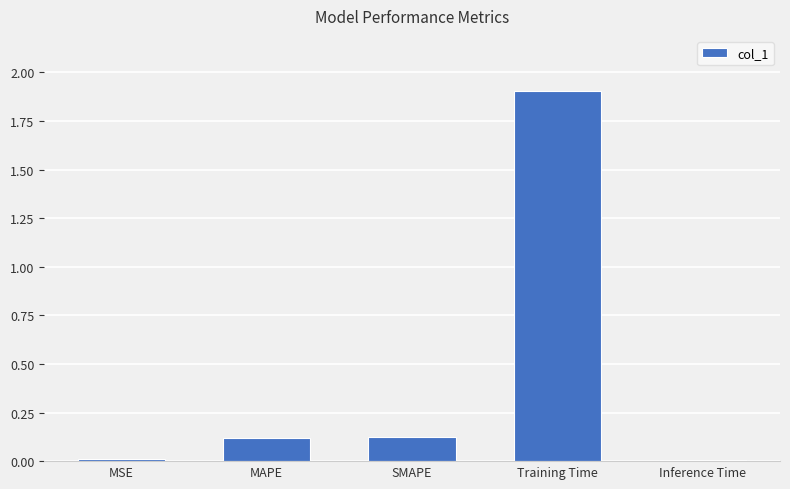

The value at SMAPE is 0.1. True or false?

True